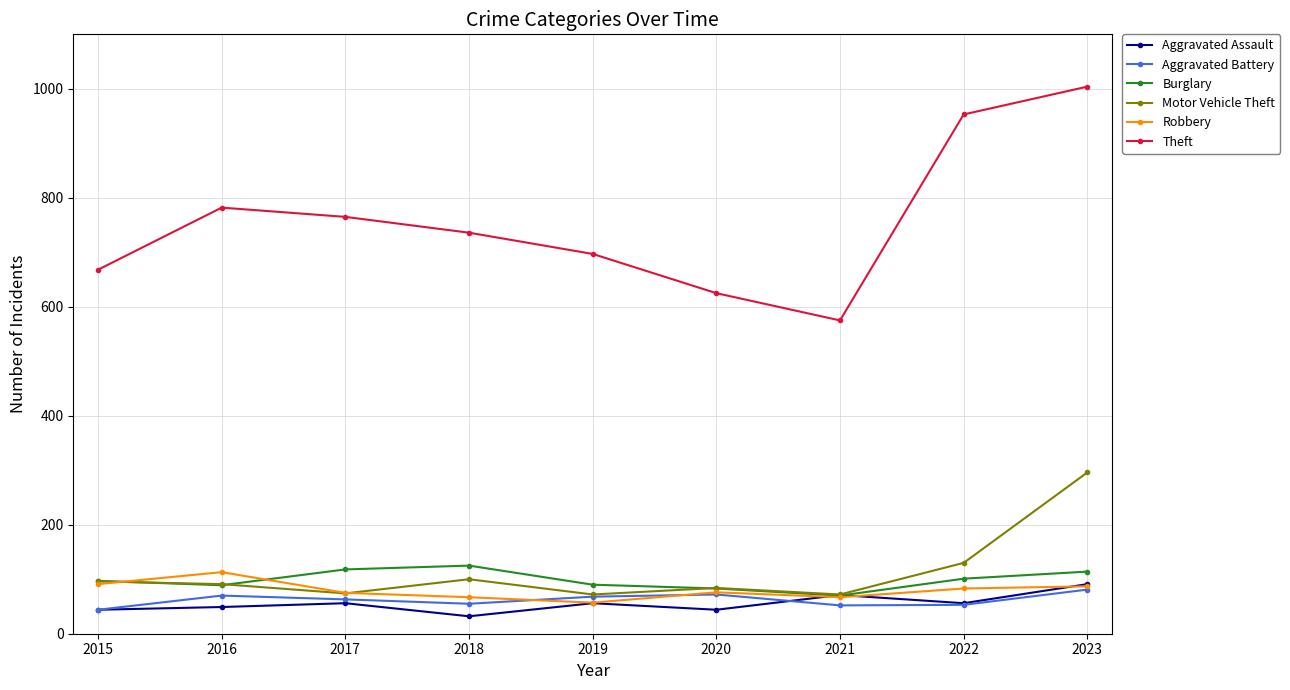

What is the maximum value shown in the chart?

1004